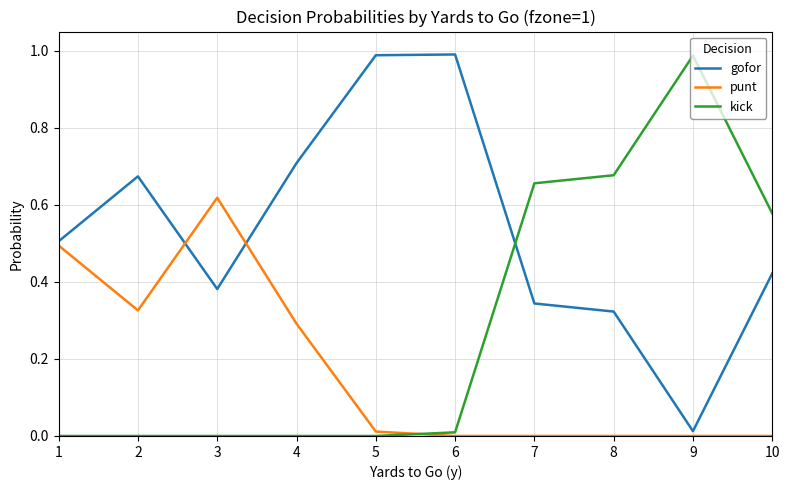

The value of punt at 9 is -0.4. True or false?

False